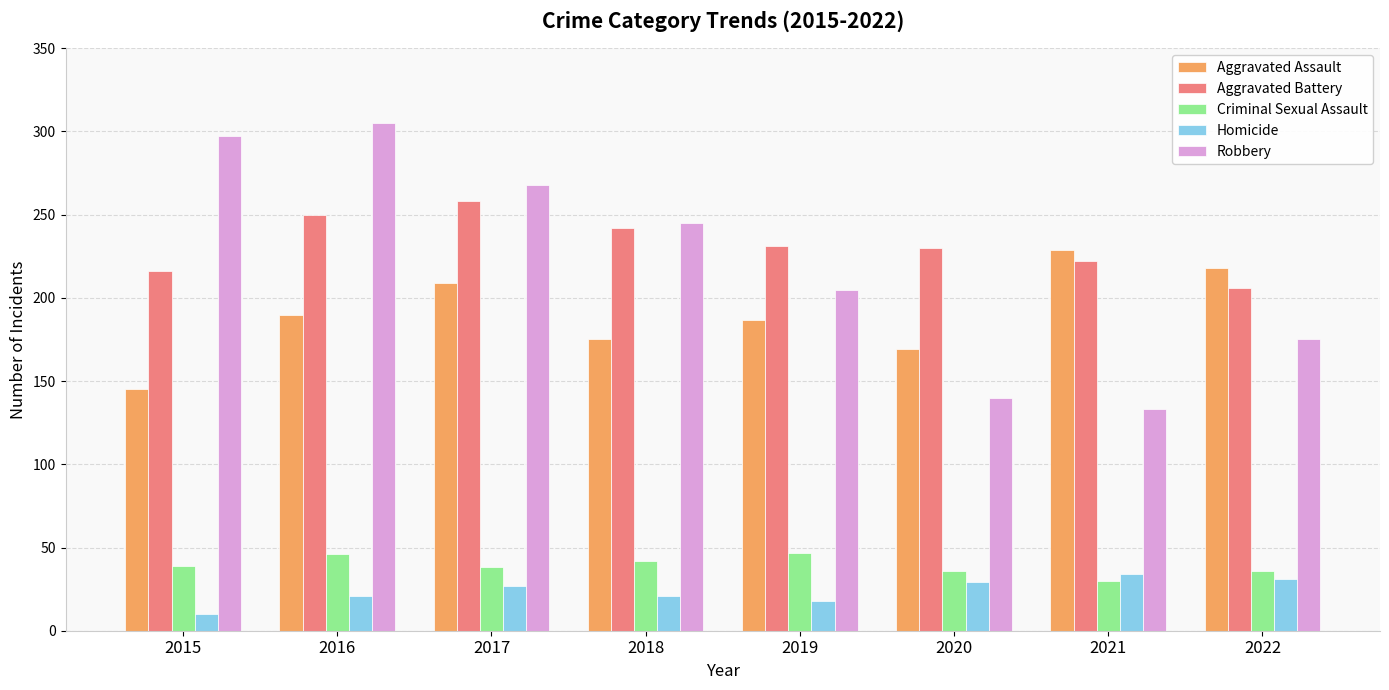

What is the difference between the Homicide values at 2017 and 2021?

7